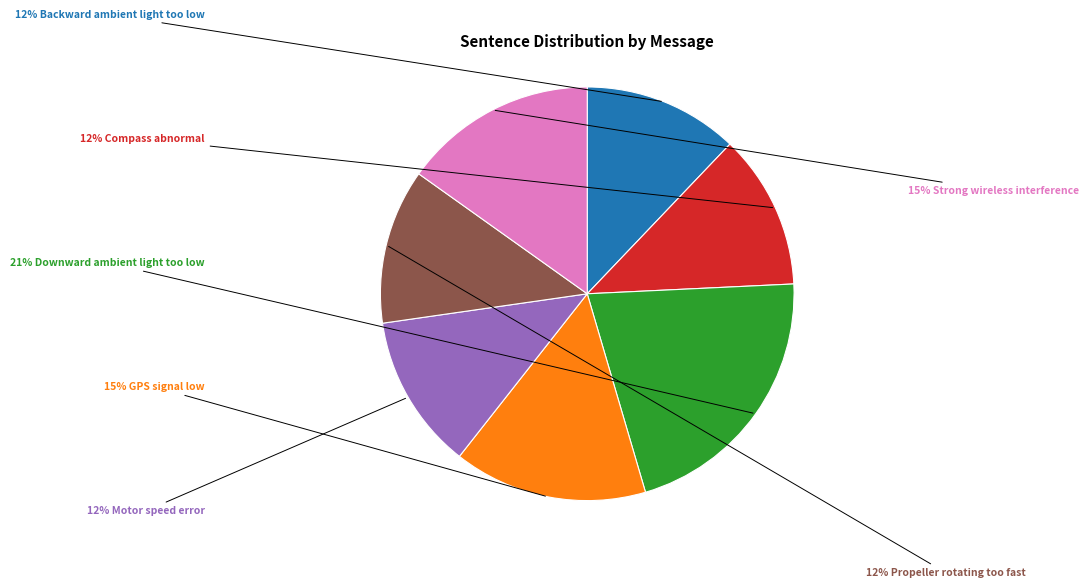

Is there a majority slice in this chart?

No